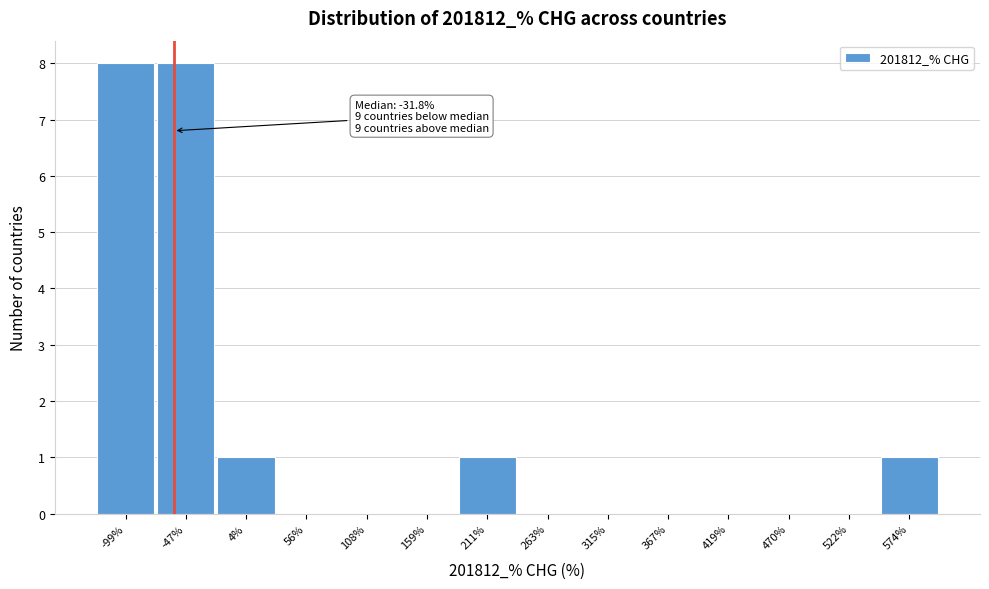

Reading left to right, list all the values displayed in this chart.

-99%=8	-47%=8	4%=1	56%=0	108%=0	159%=0	211%=1	263%=0	315%=0	367%=0	419%=0	470%=0	522%=0	574%=1